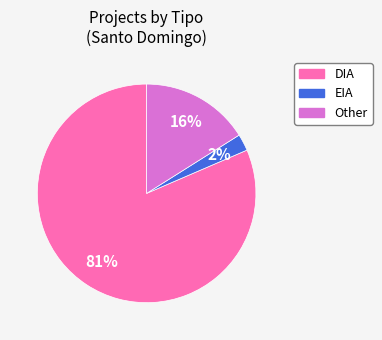

How many segments does this pie chart have?

3